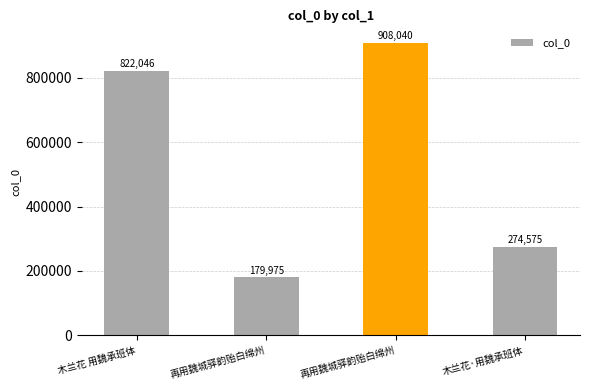

How many data points are less than 822046?

2